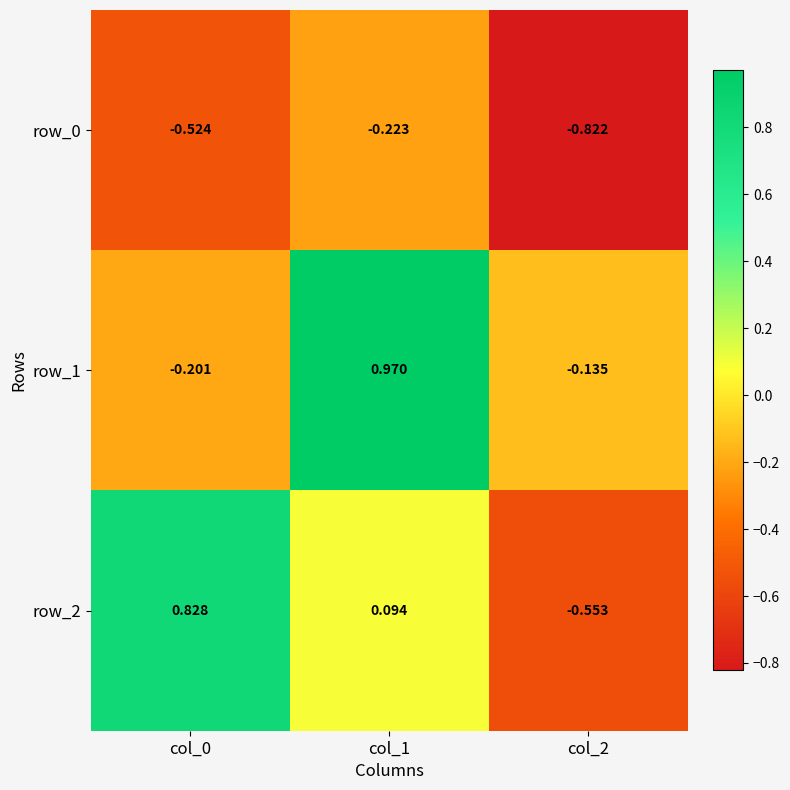

What is the difference between the row_0 values at col_1 and col_2?

0.6